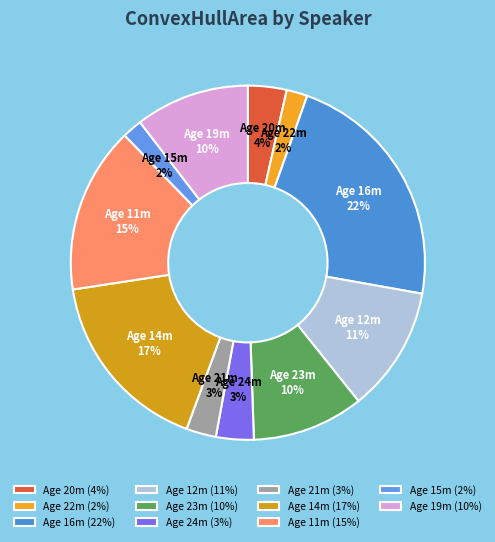

Is it true that Age 21m is 10% of the pie?

False